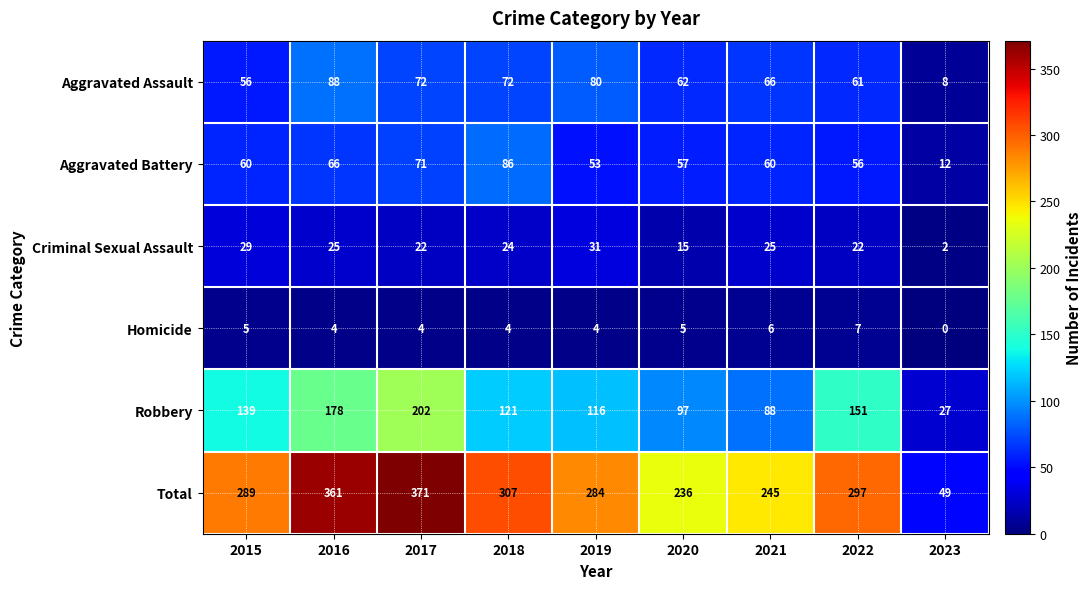

Where is Criminal Sexual Assault nearest to the value 16?

2020